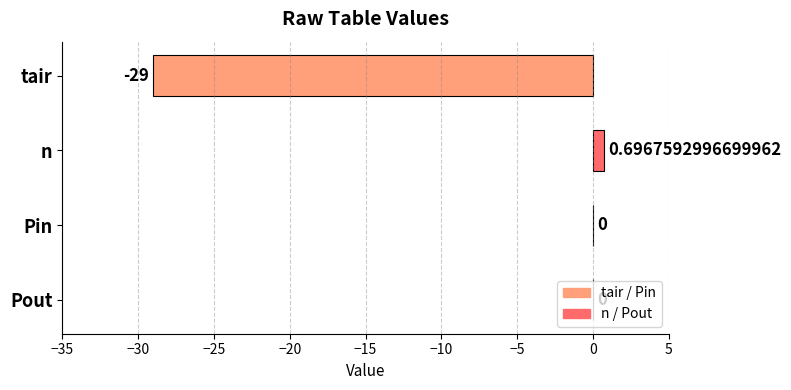

What is the average value?

-7.1